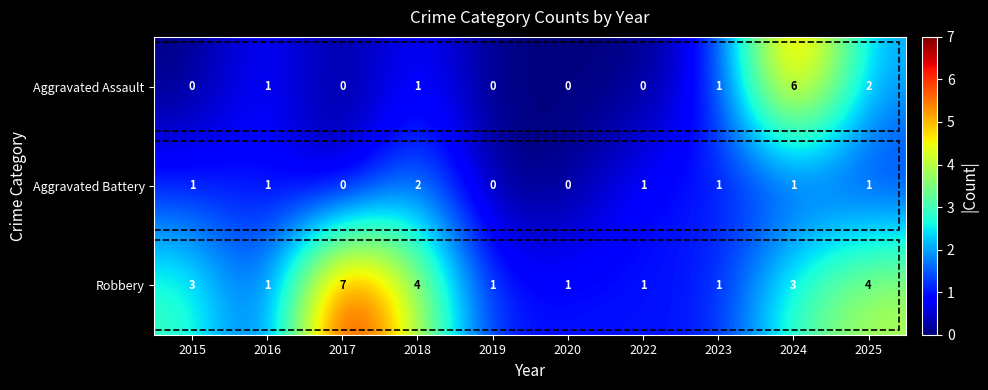

At which label is Aggravated Assault closest to 3?

2025